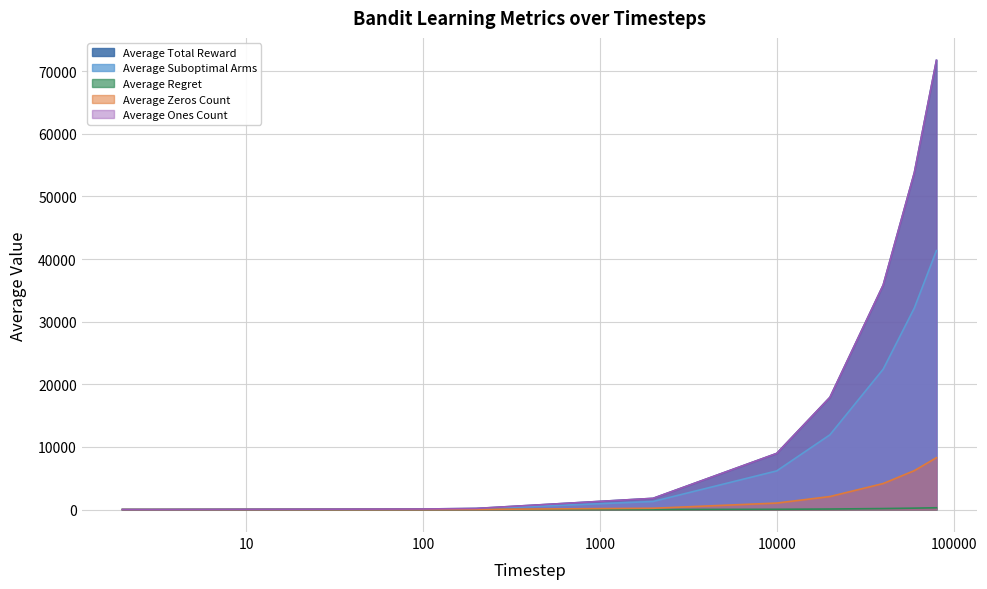

Which category has the highest value across all series?

80000